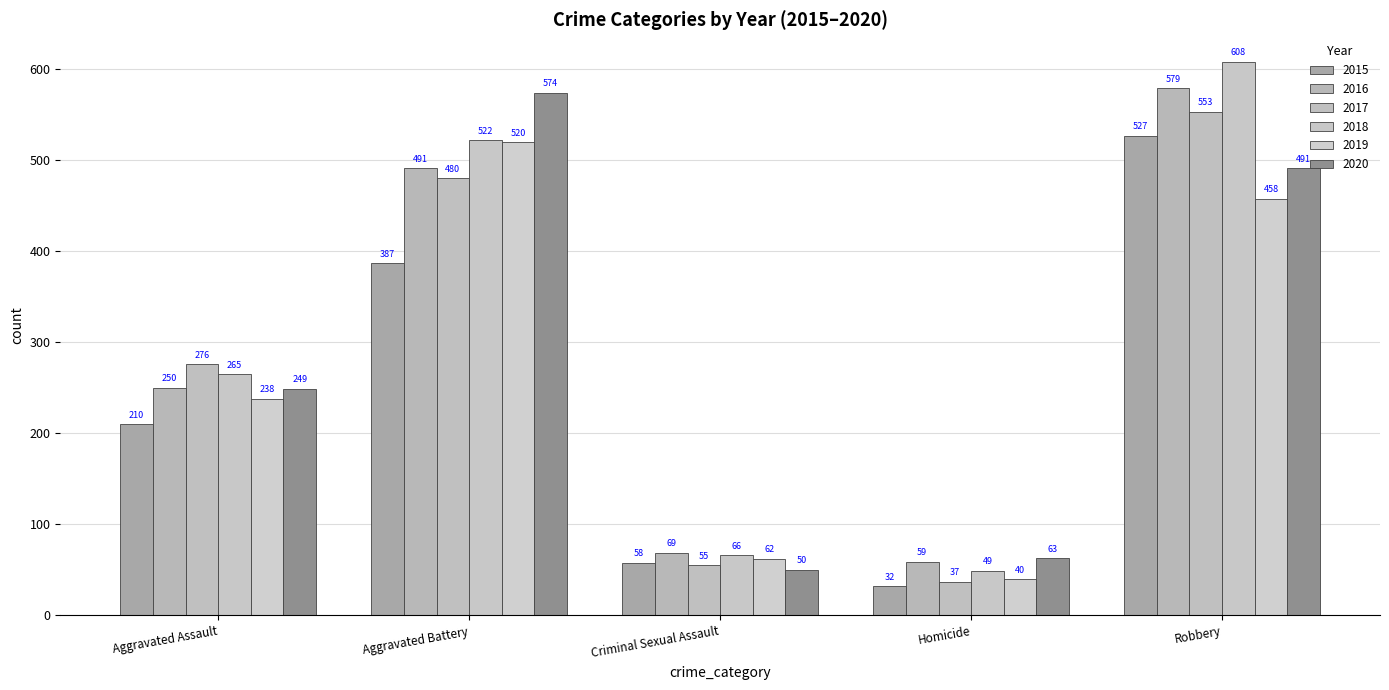

Which series has the largest range (max minus min)?

2018